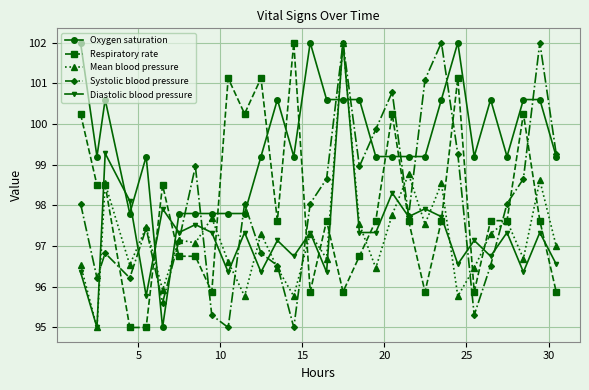

What is the greatest value displayed?

102.0